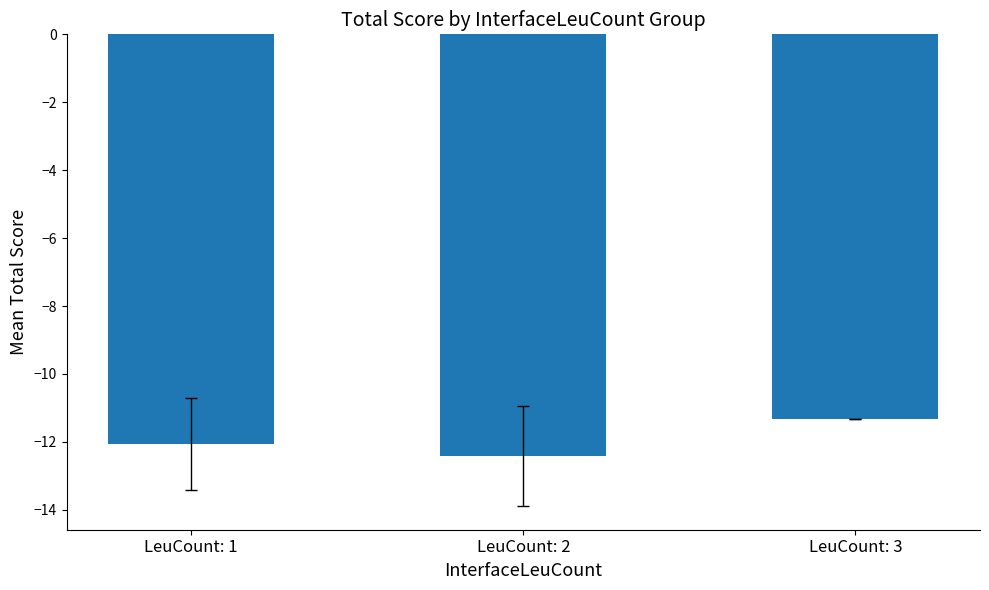

What is the difference between the maximum and minimum values?

1.1